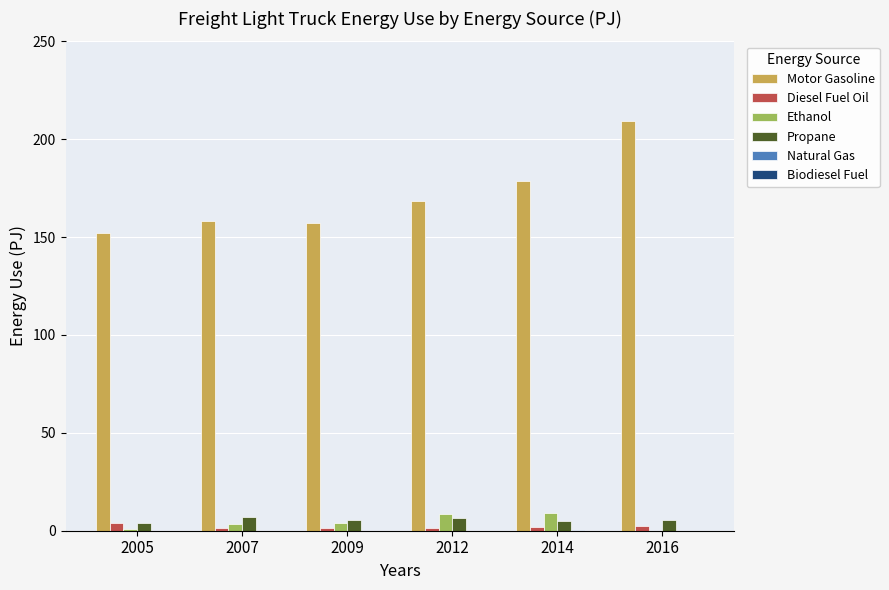

What is the greatest value displayed?

209.2